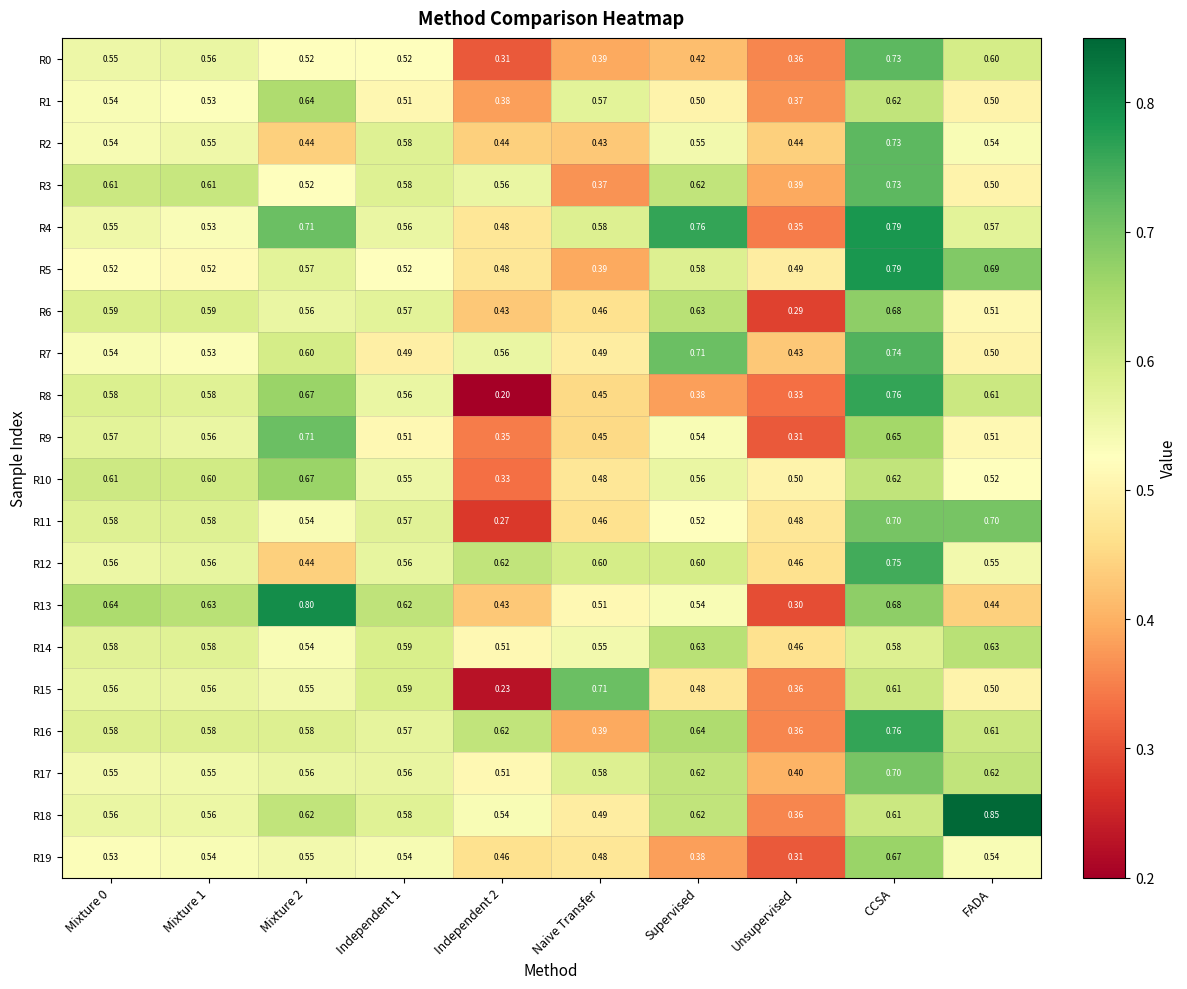

At which category is the sum across all series the highest?

CCSA